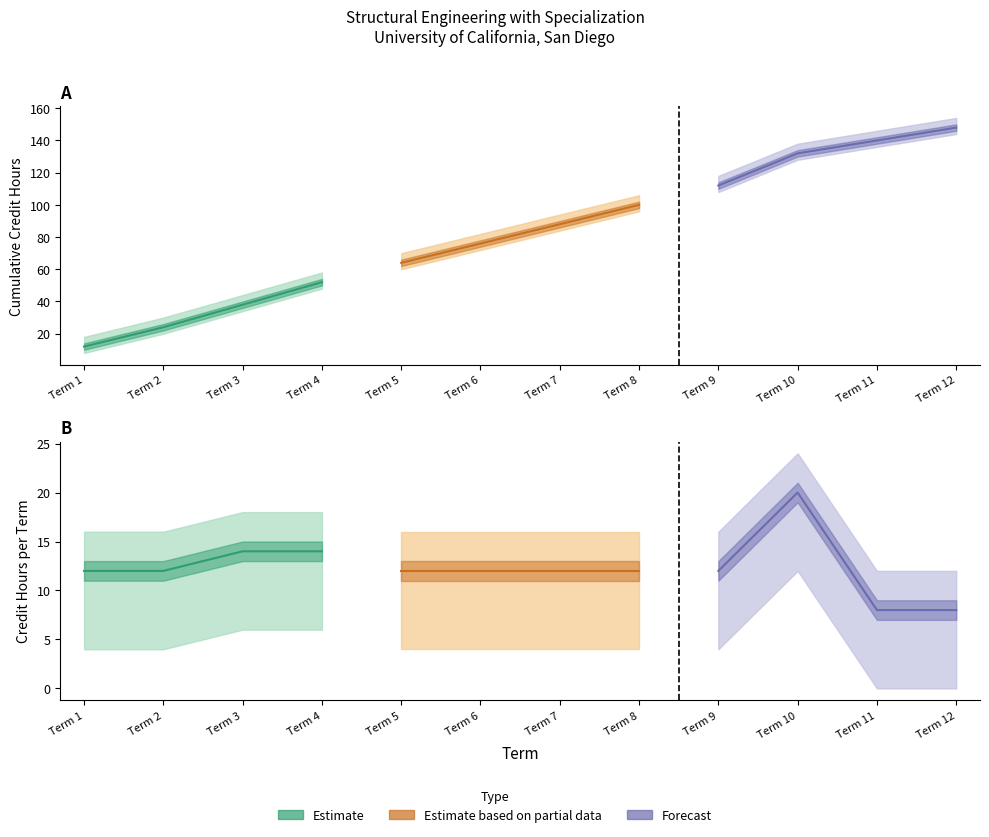

The value of Estimate based on partial data at Term 5 is 18. True or false?

False